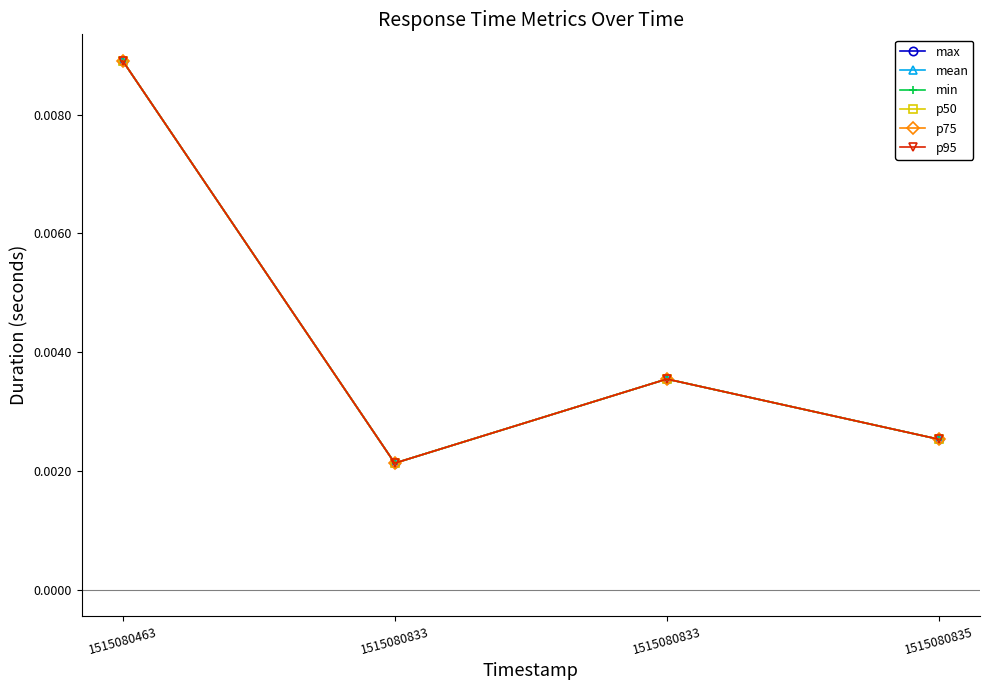

Which category has the lowest value in the min series?

1515080833